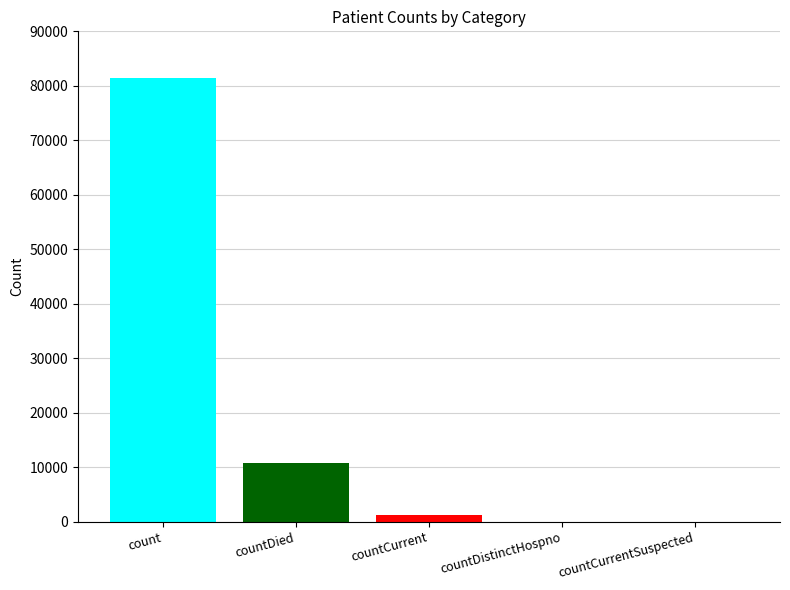

Reading left to right, what are all the values shown in this chart?

count: 81483
countDied: 10732
countCurrent: 1150